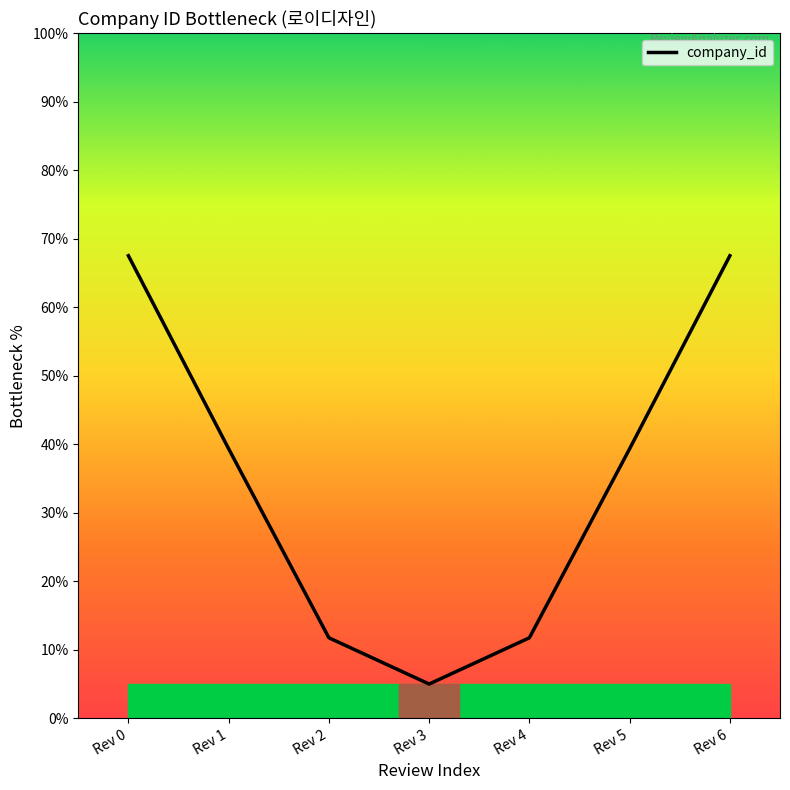

What is the ratio of the value at Rev 1 to the value at Rev 3?

7.9